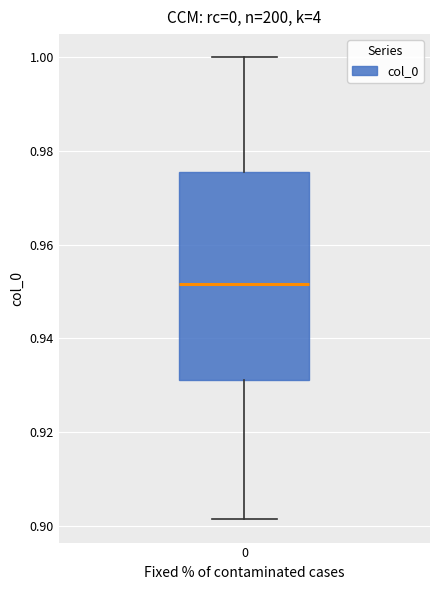

Read this box plot against the y-axis: the position of the median line, the range covered by the box, and the ends of both whiskers. The values are not printed on the chart, so give them approximately, as read against the axis.

median 0.952, box 0.932 to 0.976, whiskers 0.902 to 1.000